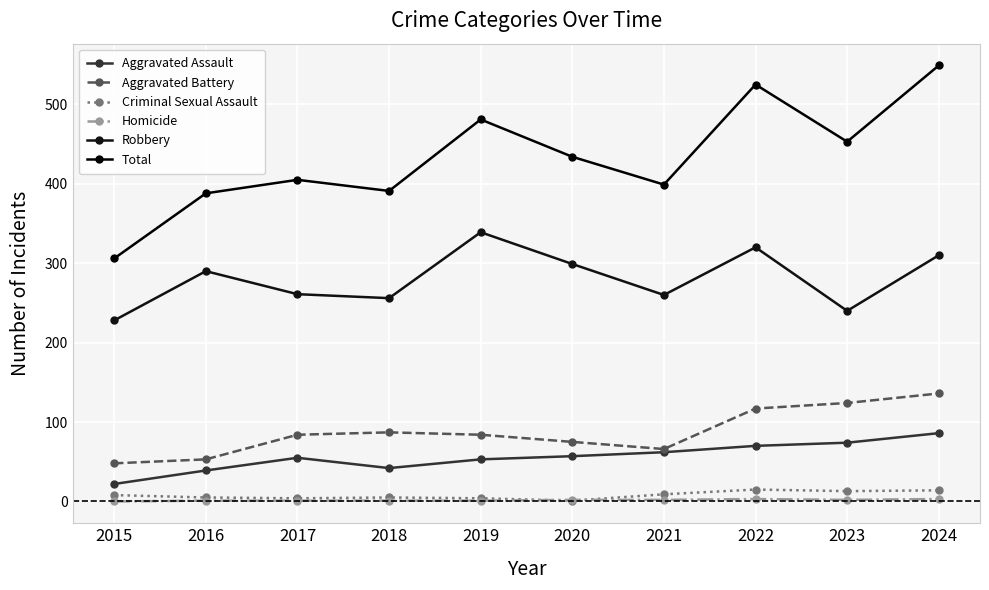

True or false: Aggravated Battery has a value of 35 at 2017.

False